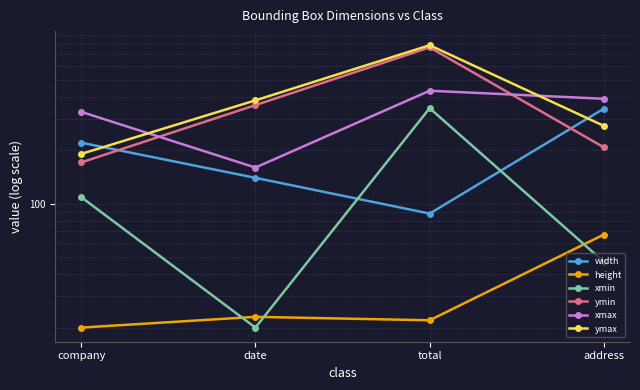

Between date and company, which is larger?

company